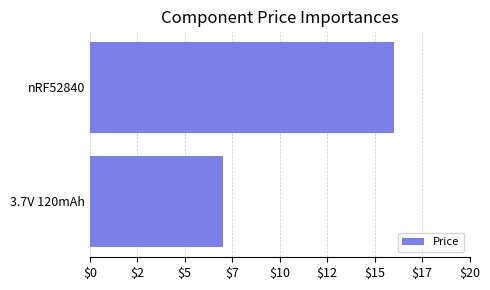

What is the maximum value shown in the chart?

16